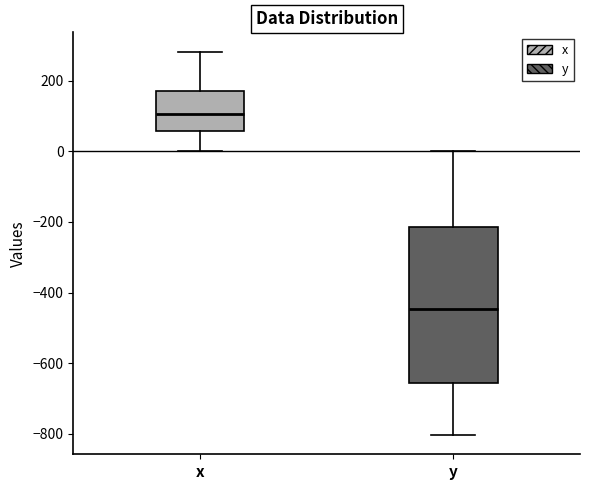

Where does the upper whisker of the box for y end on the y-axis? The values are not printed on the chart, so give them approximately, as read against the axis.

0